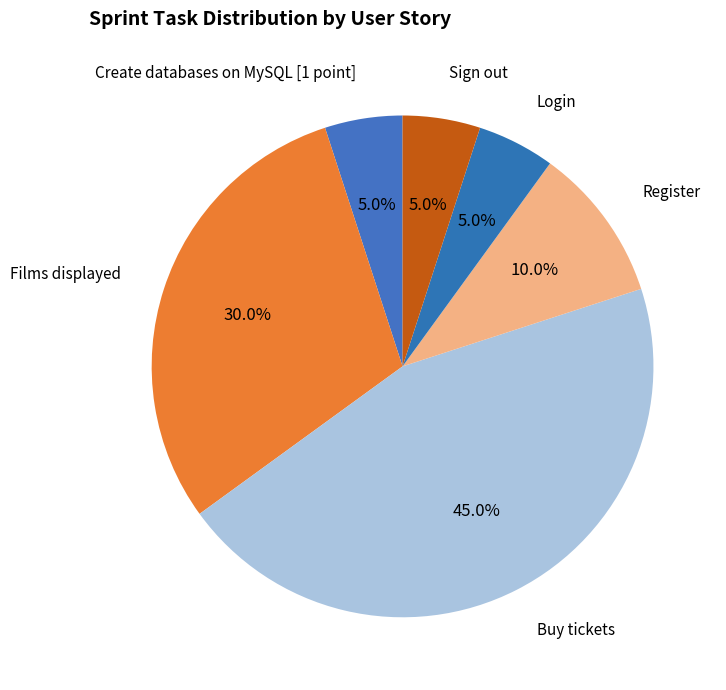

How many segments does this pie chart have?

6